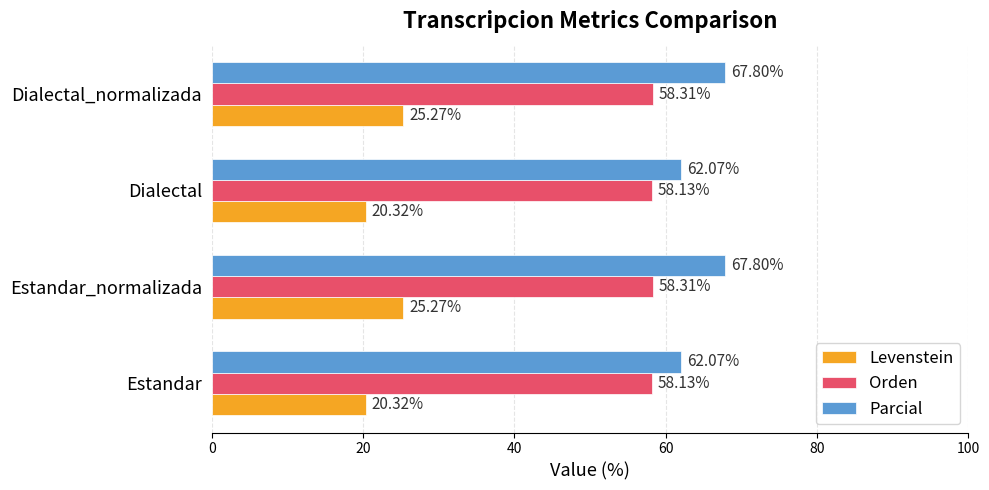

Which series has the widest spread of values?

Parcial